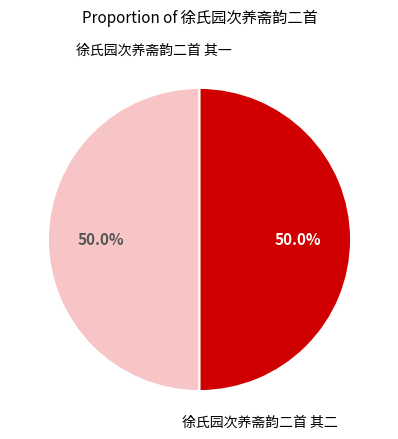

How many segments does this pie chart have?

2